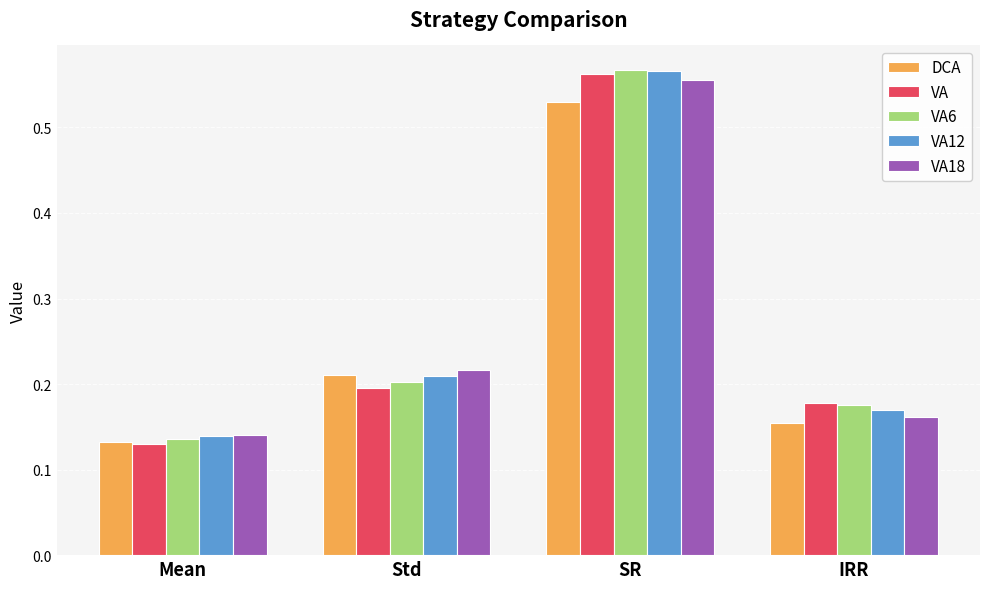

What is the label of the 4th bar from the right?

Mean